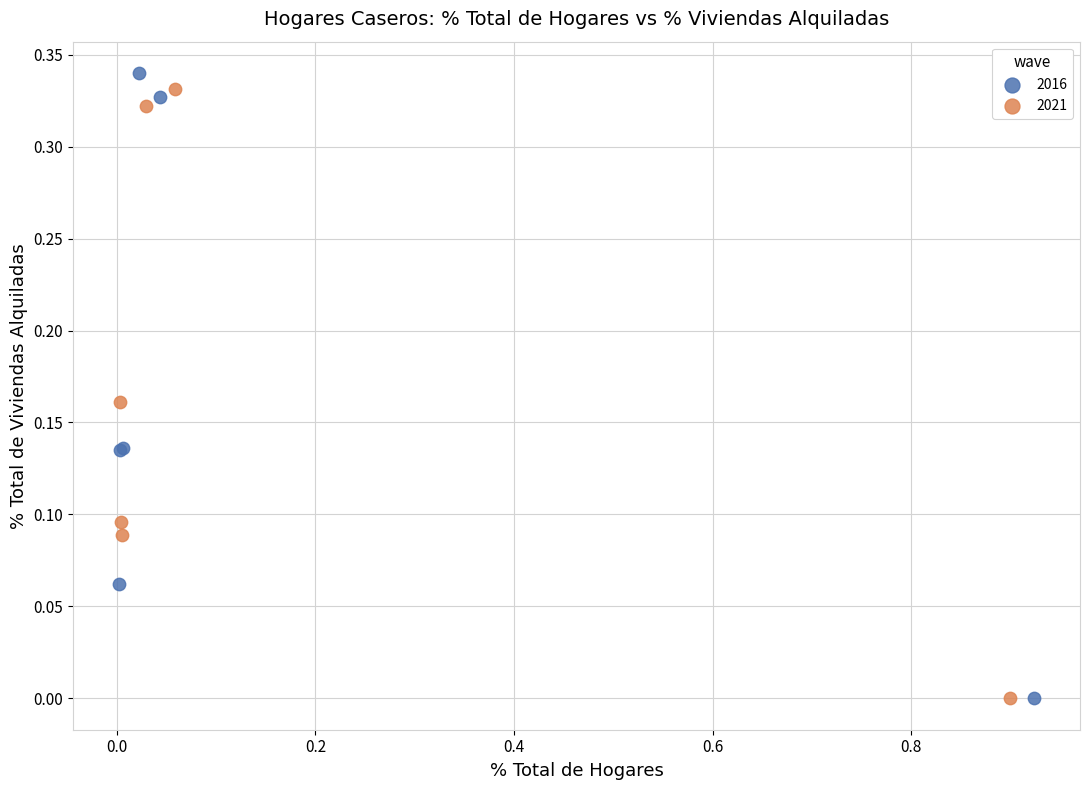

What are all the series names shown in the legend?

2016, 2021